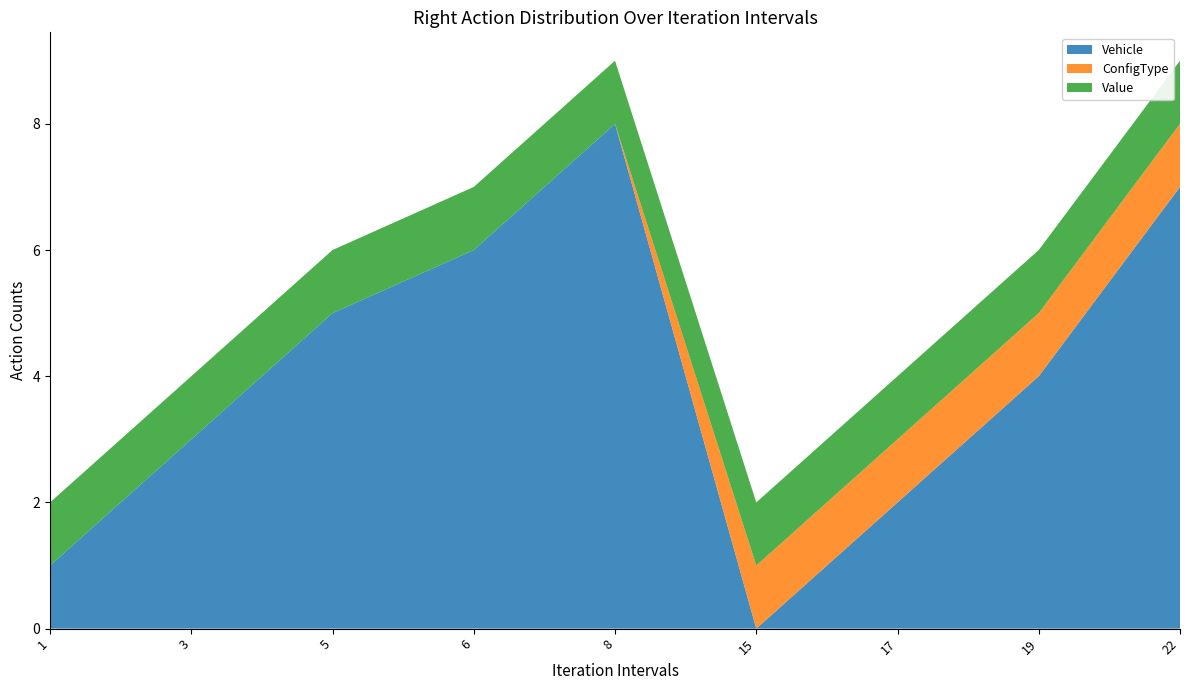

Reading right to left, list all the values displayed in this chart.

Vehicle: 7	4	2	0	8	6	5	3	1
ConfigType: 1	1	1	1	0	0	0	0	0
Value: 1	1	1	1	1	1	1	1	1